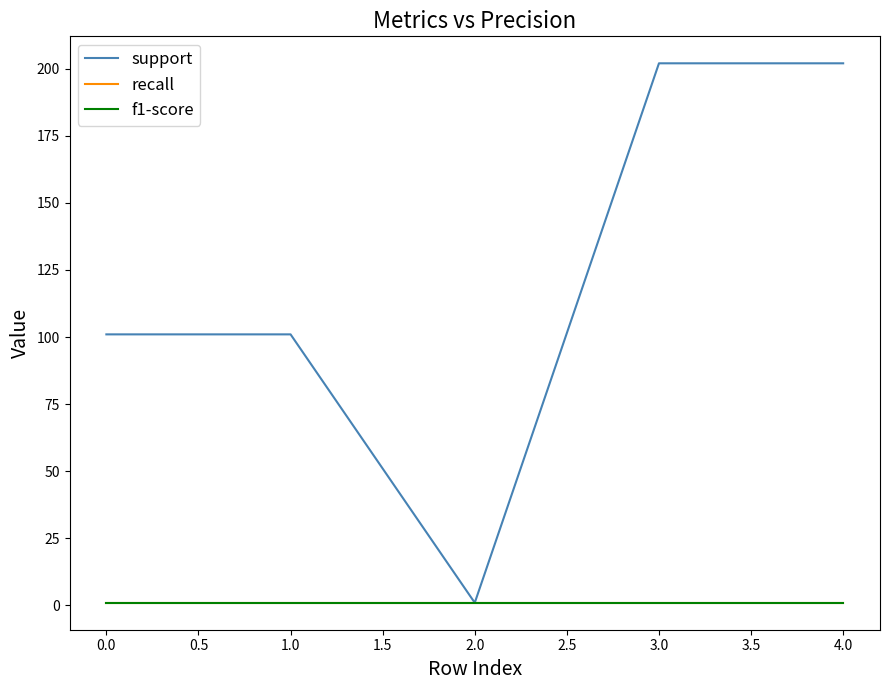

Does the chart have visible grid lines?

No